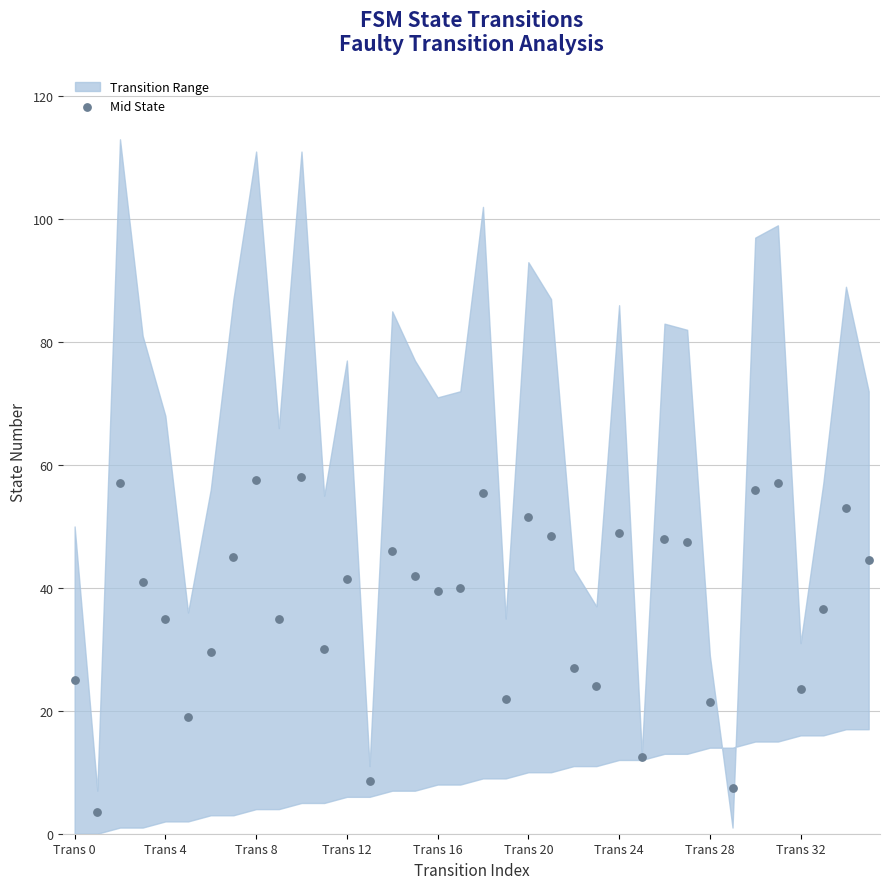

What is the range of Y values (max minus min)?

54.5